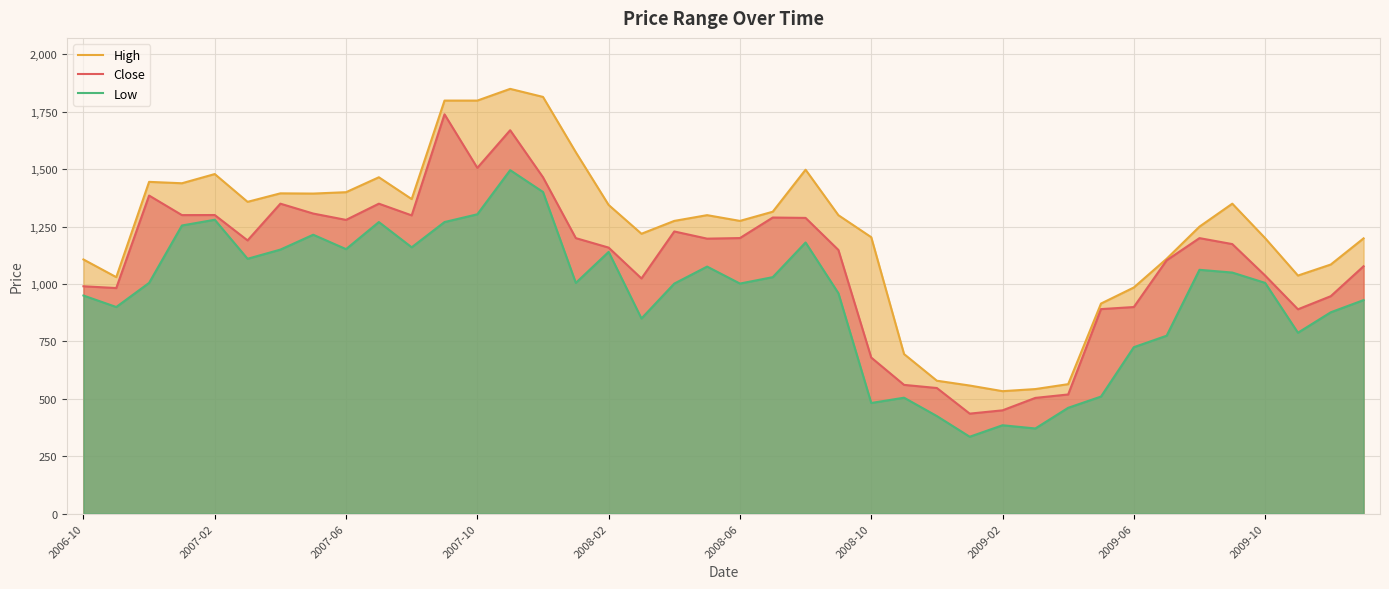

What is the value of the Close point at the 7th from the left?

1350.0